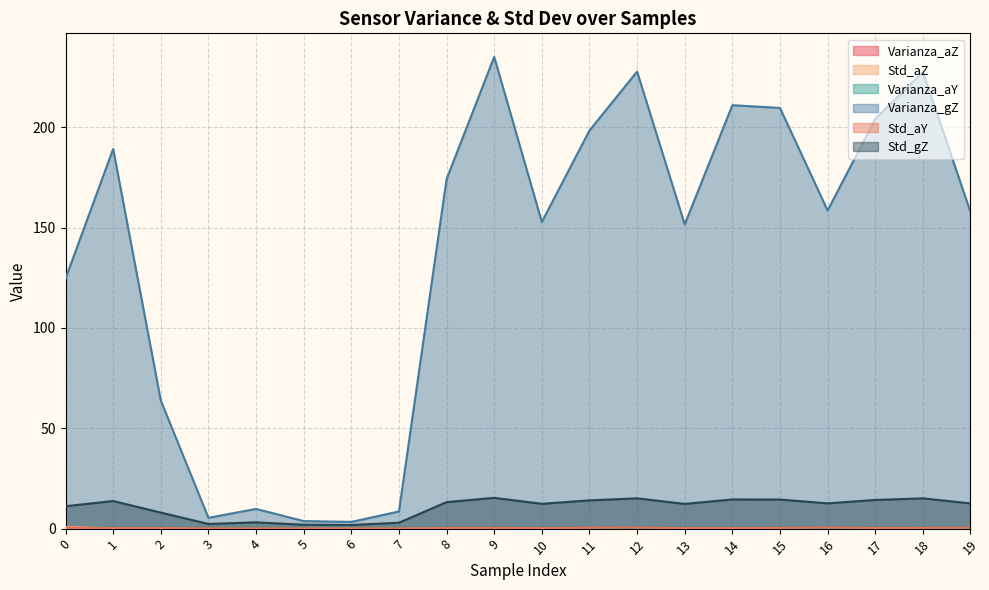

Count the number of categories in the chart.

20